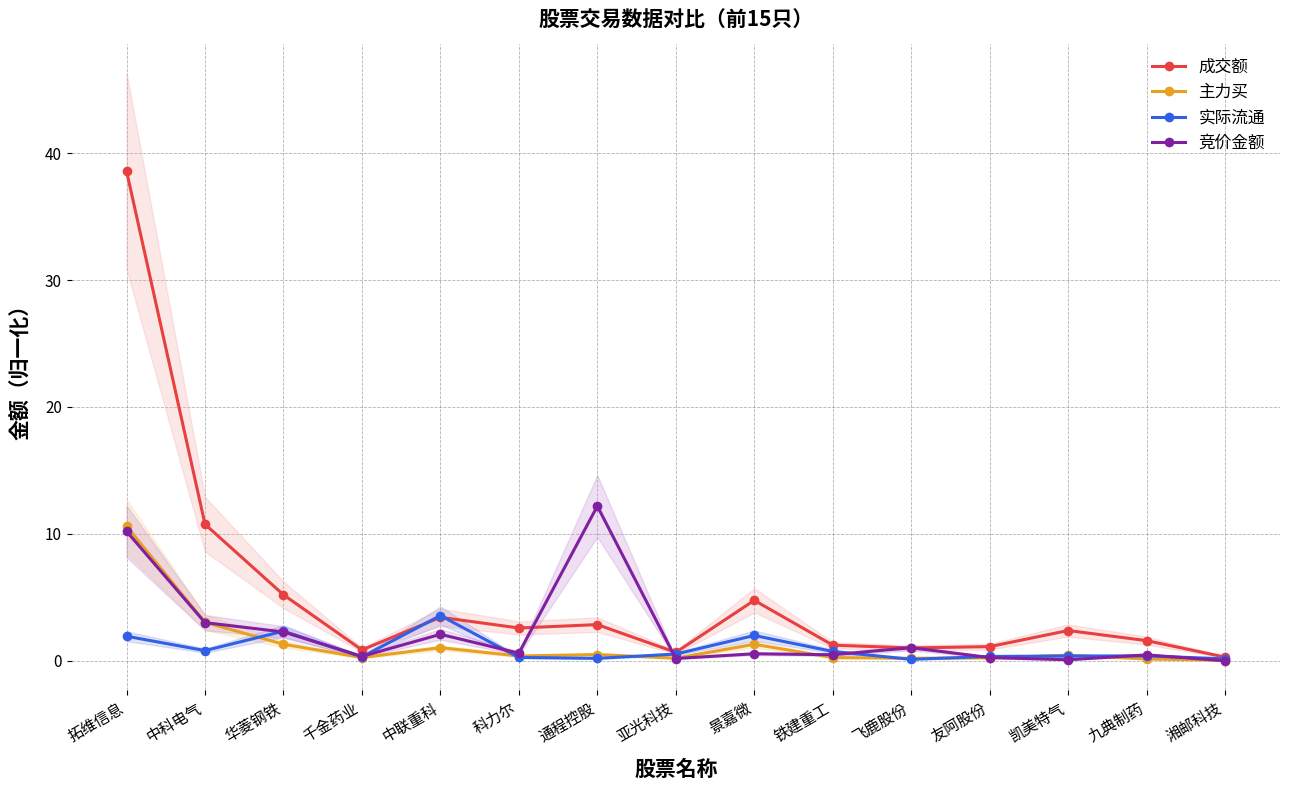

True or false: 成交额 has more than 2 points higher than both neighbors.

True